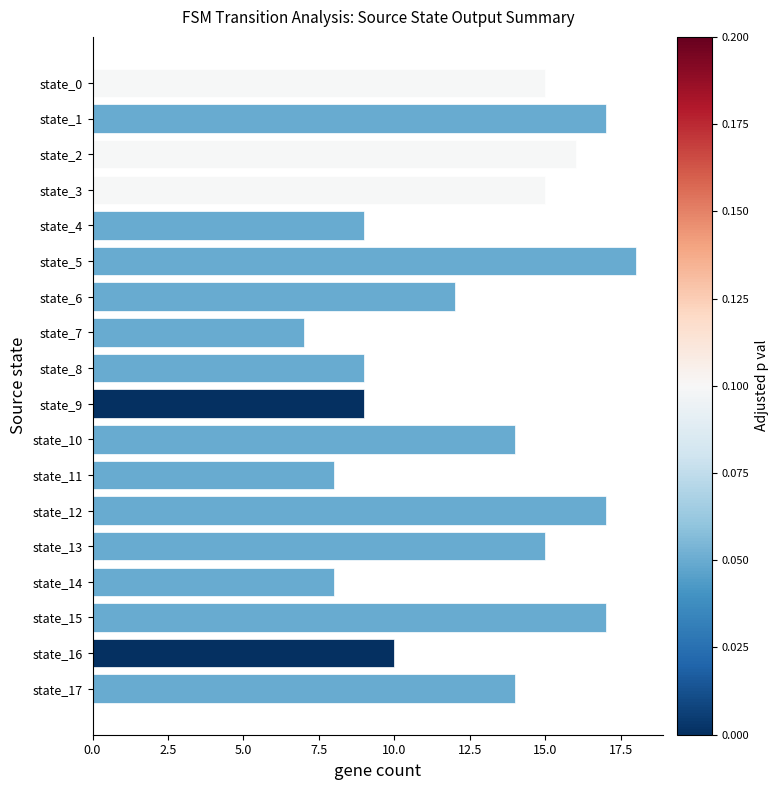

What is the difference between the maximum and minimum values?

11